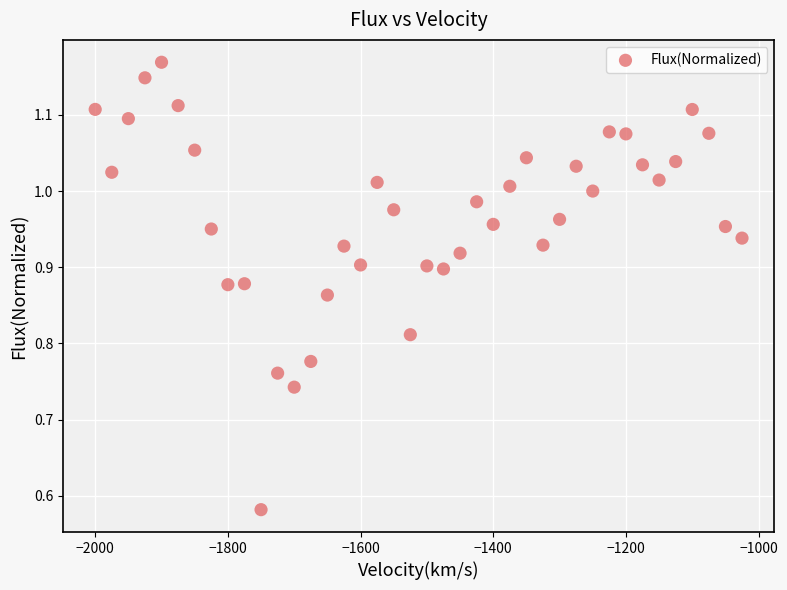

What is the range of X values (max minus min)?

975.0